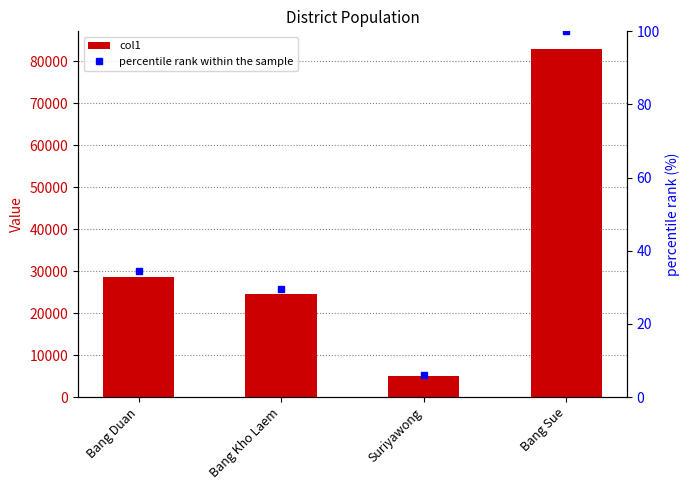

Which series changed the most between Bang Duan and Bang Kho Laem?

col1